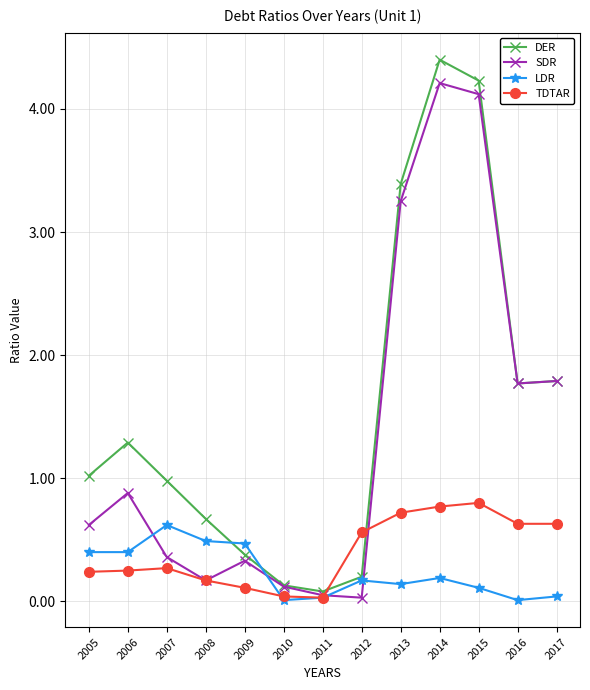

What is the value of the DER point at the 1st from the left?

1.0